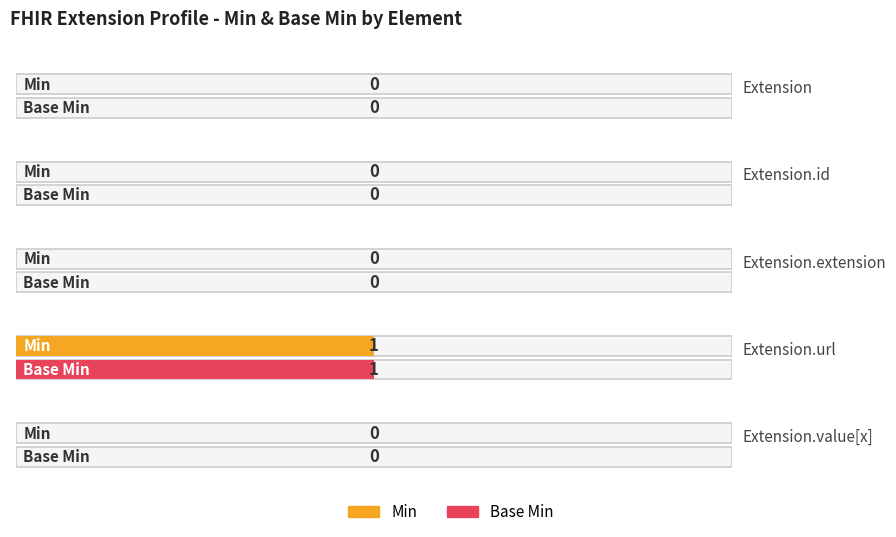

Reading left to right, extract all data points from this chart.

Min: 0	0	0	1	0
Base Min: 0	0	0	1	0